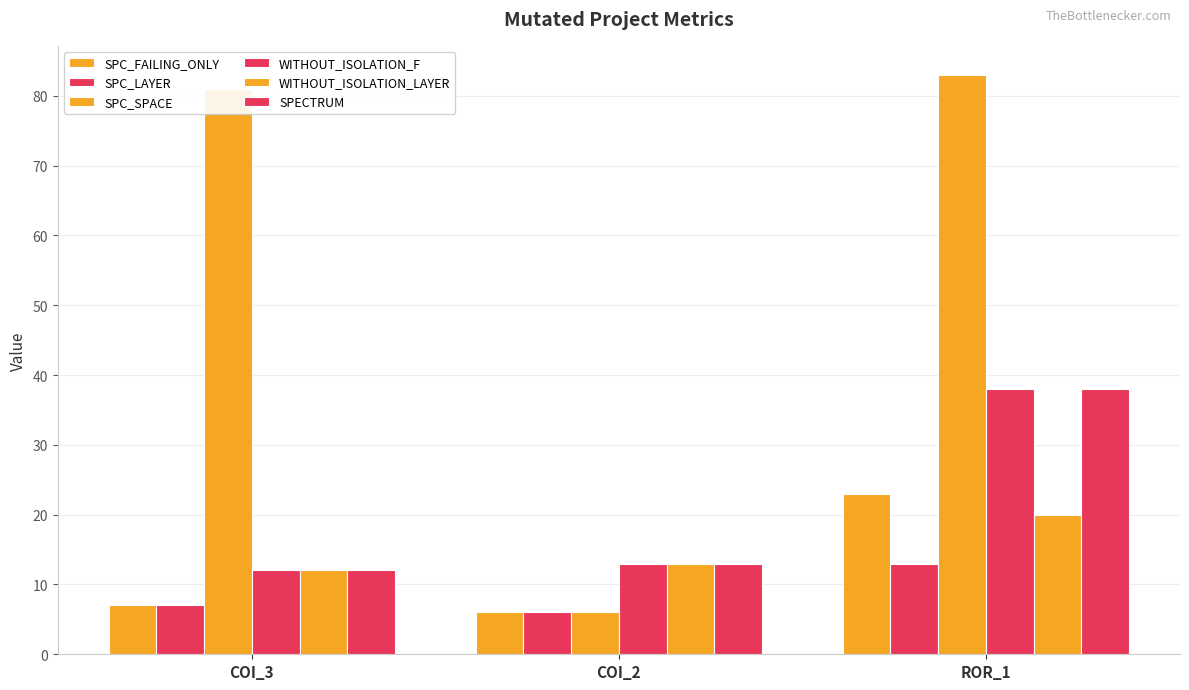

At ROR_1, list the series in order from smallest to largest.

SPC_LAYER, WITHOUT_ISOLATION_LAYER, SPC_FAILING_ONLY, WITHOUT_ISOLATION_F, SPECTRUM, SPC_SPACE